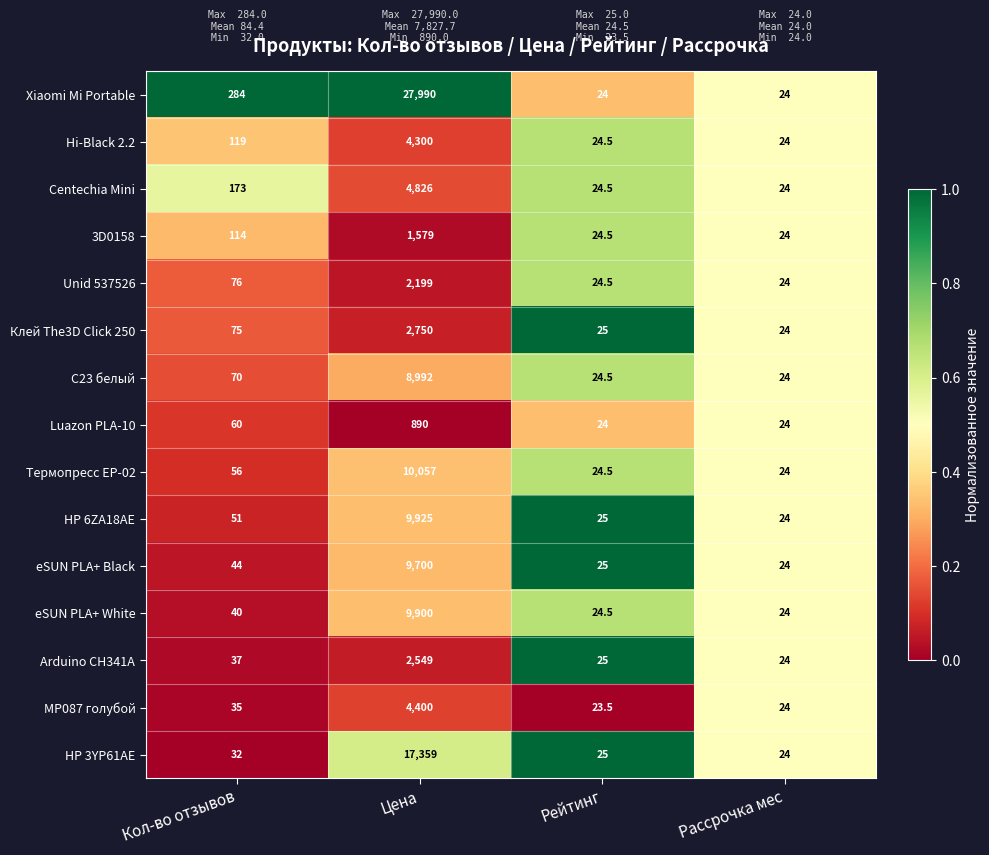

How many categories are shown in the chart?

4